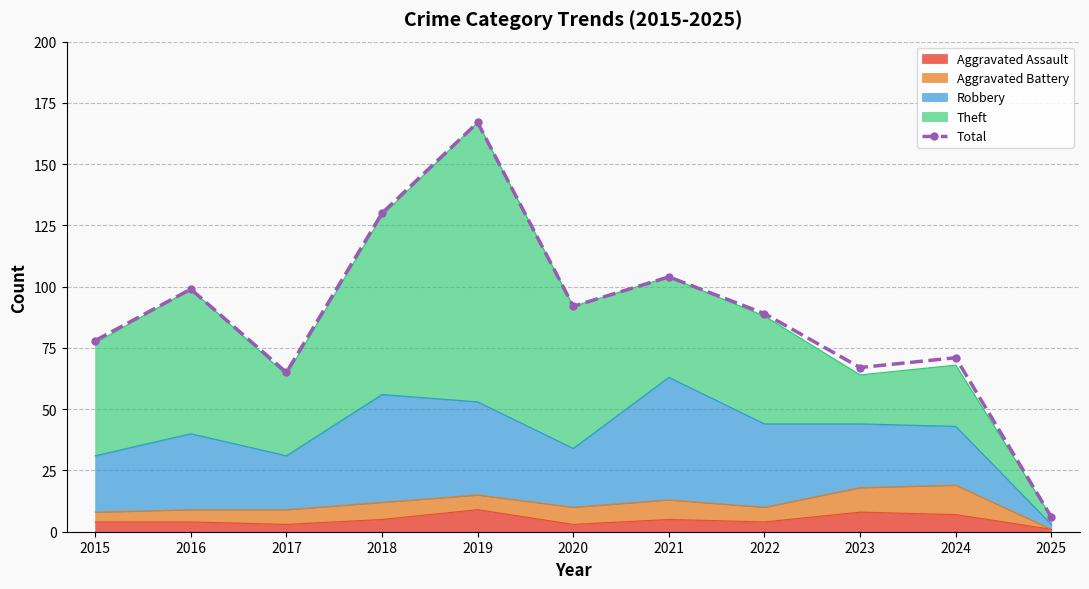

True or false: there are more than 2 points higher than both neighbors.

True